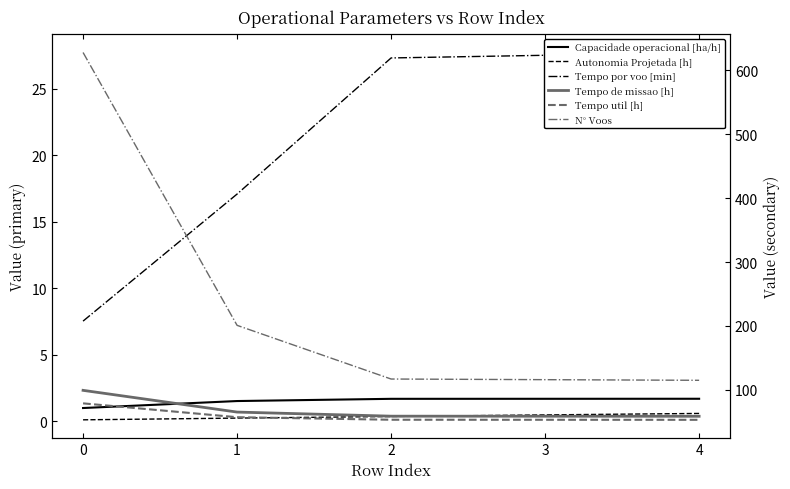

How many data points does each series have?

5